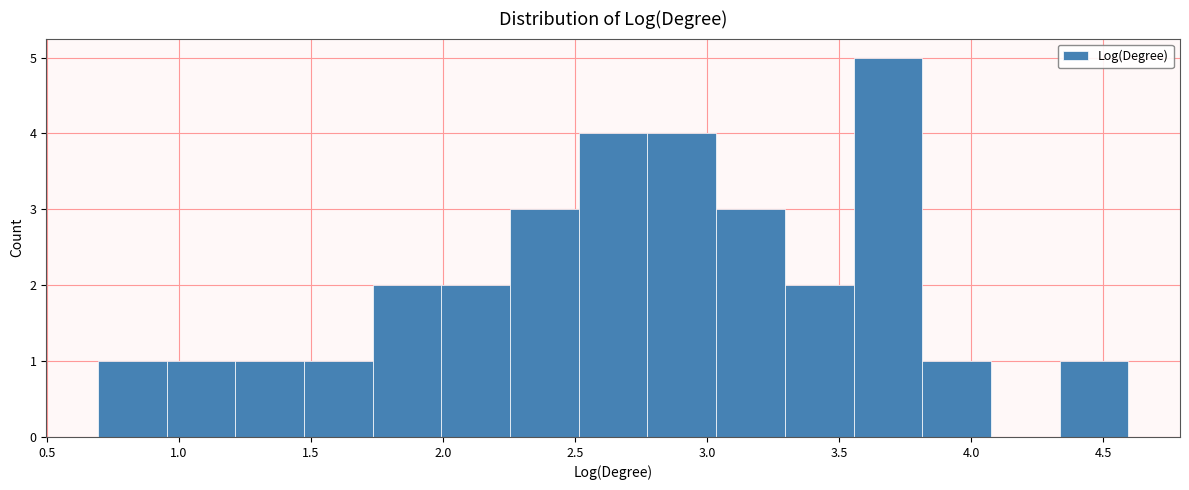

Reading left to right, list every bar in this chart as the range it spans on the x-axis followed by its height. Neither the bar edges nor the heights are printed on the chart, so give them approximately, as read against the axes.

0.70 to 0.95: 1
0.95 to 1.20: 1
1.20 to 1.45: 1
1.45 to 1.75: 1
1.75 to 2.00: 2
2.00 to 2.25: 2
2.25 to 2.50: 3
2.50 to 2.75: 4
2.75 to 3.05: 4
3.05 to 3.30: 3
3.30 to 3.55: 2
3.55 to 3.80: 5
3.80 to 4.05: 1
4.05 to 4.35: 0
4.35 to 4.60: 1